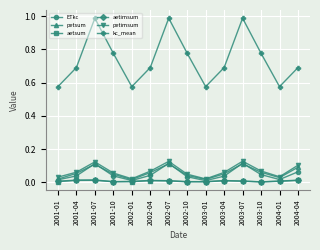

True or false: petimsum and kc_mean intersect in this chart.

False